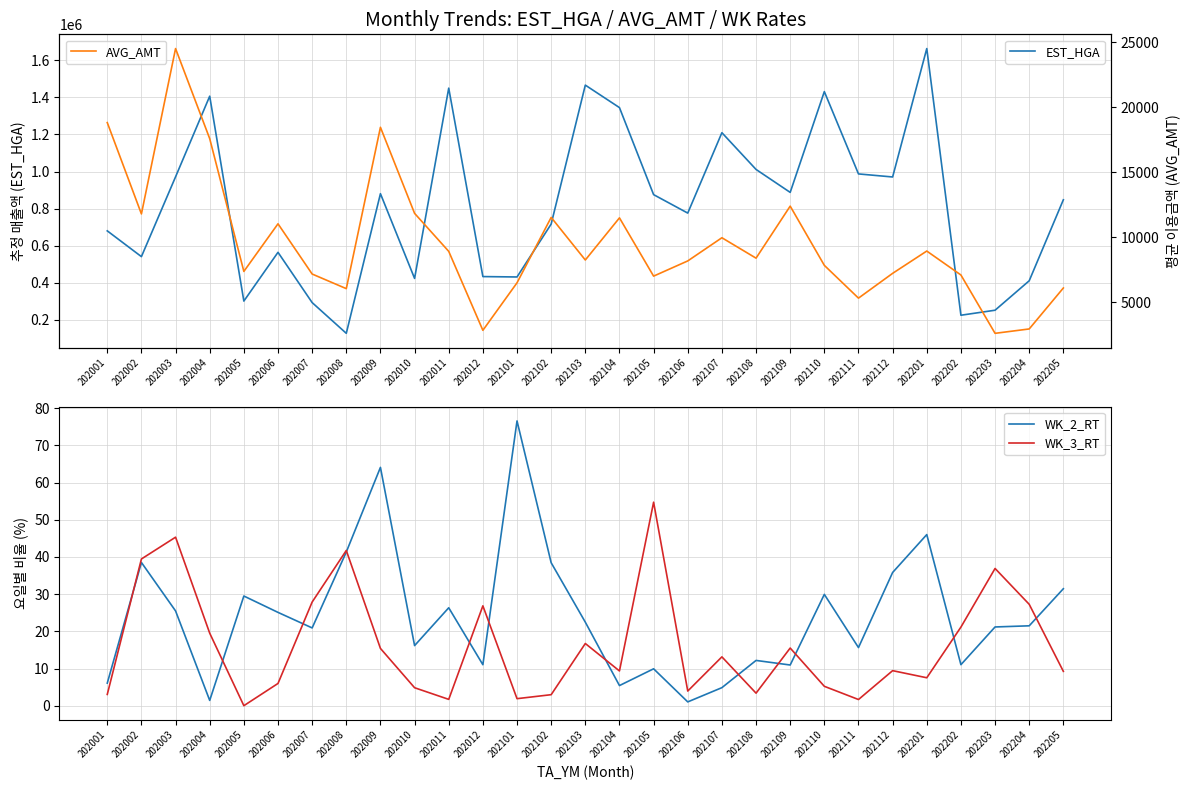

True or false: WK_2_RT has a value of 6.3 at 202012.

False